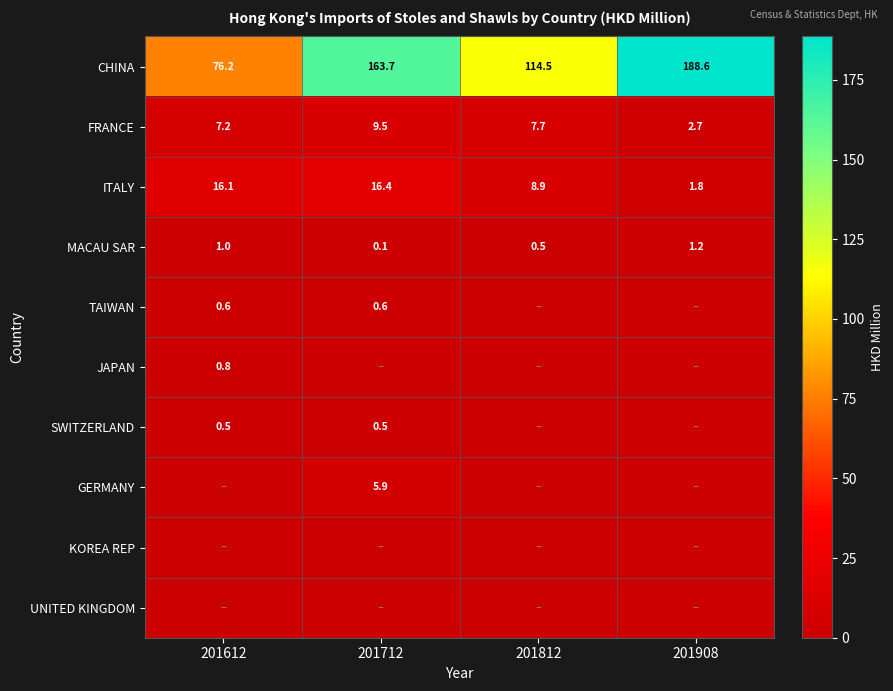

What is the total value across all series at 201612?

102.4